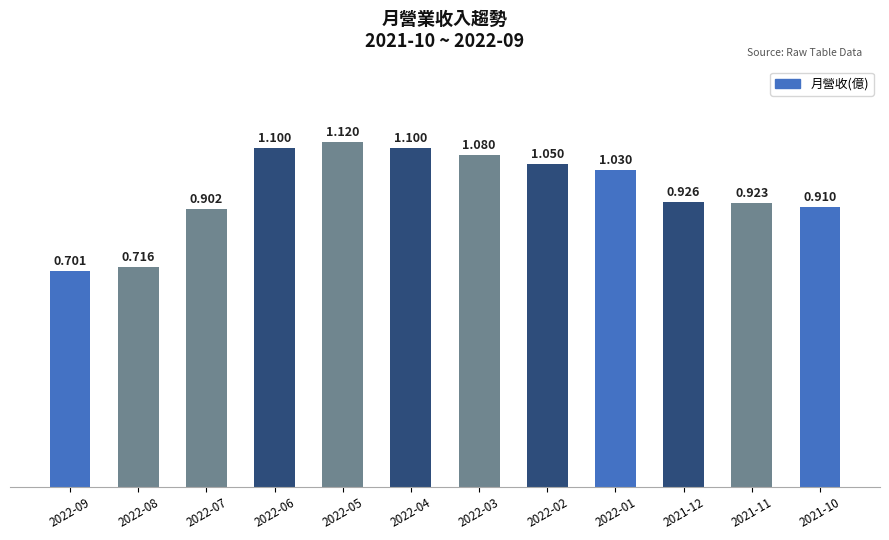

How many categories are shown in the chart?

12